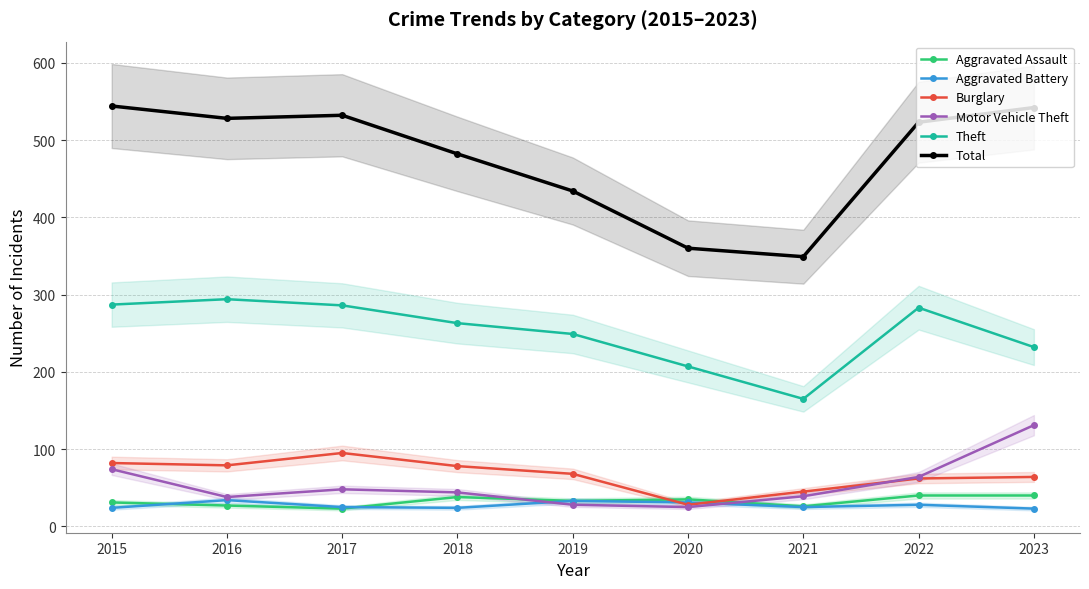

At 2015, list the series in order from largest to smallest.

Total, Theft, Burglary, Motor Vehicle Theft, Aggravated Assault, Aggravated Battery